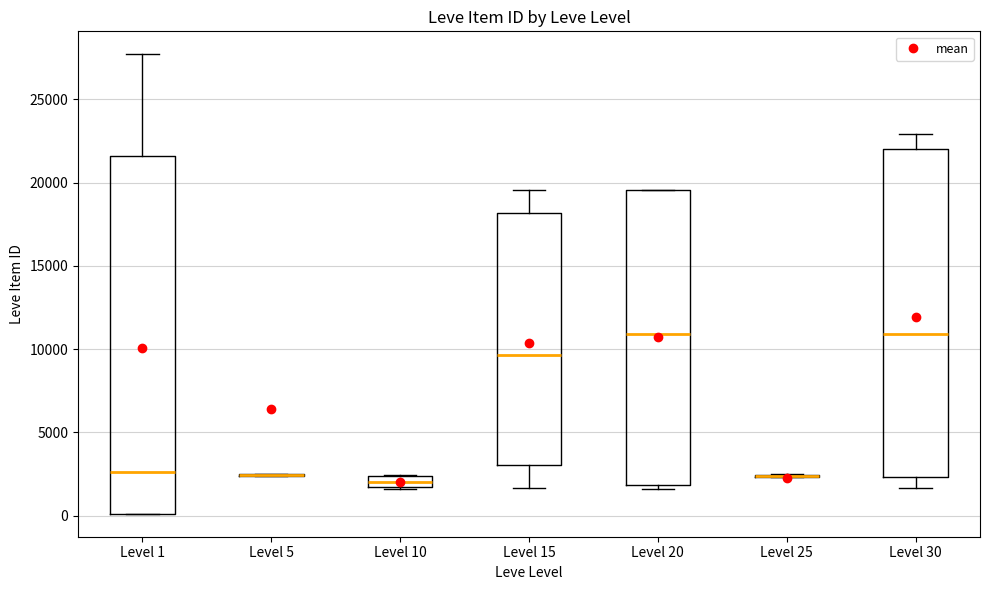

Where does the median line of the box for Level 10 sit on the y-axis? The values are not printed on the chart, so give them approximately, as read against the axis.

2000